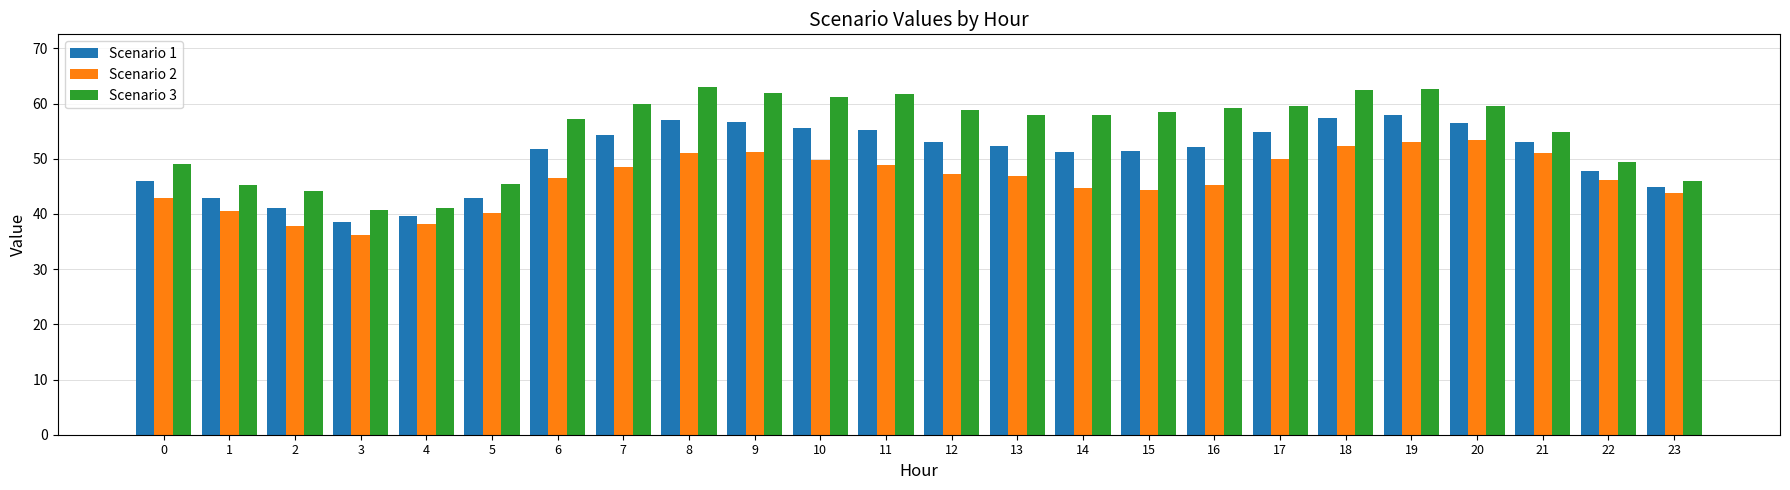

List the series in order of their peak value, lowest first.

Scenario 2, Scenario 1, Scenario 3